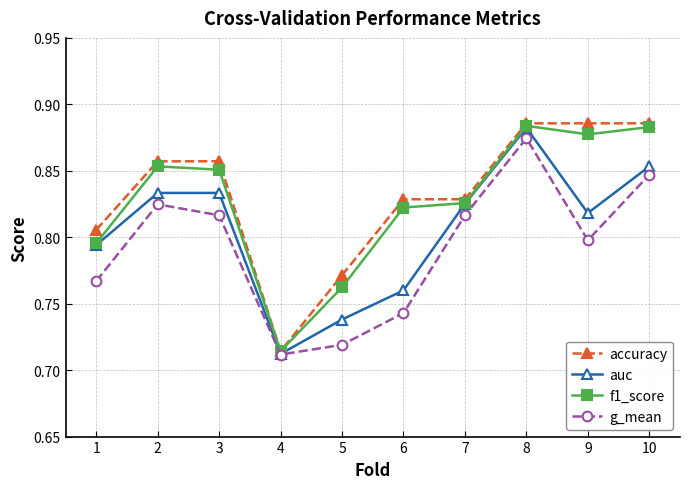

The value of f1_score at 7 is 0.8. True or false?

True